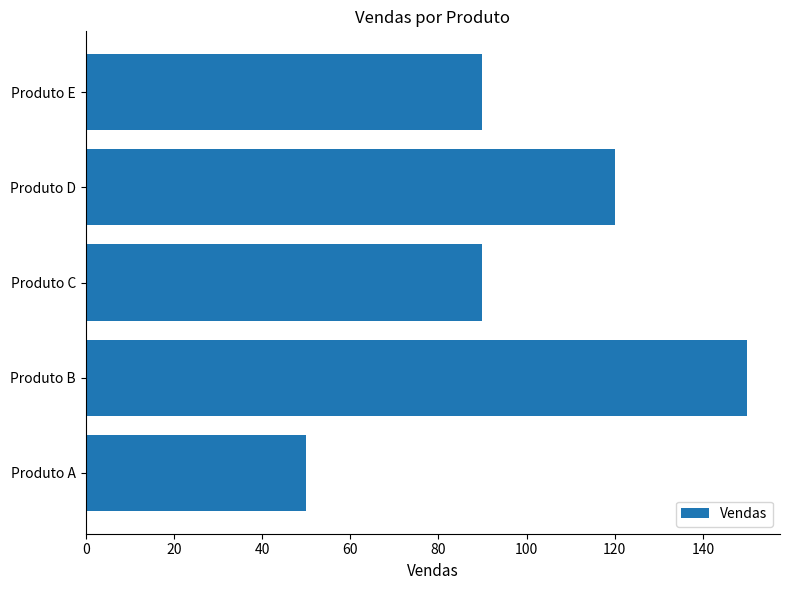

How many bars are there in total?

5